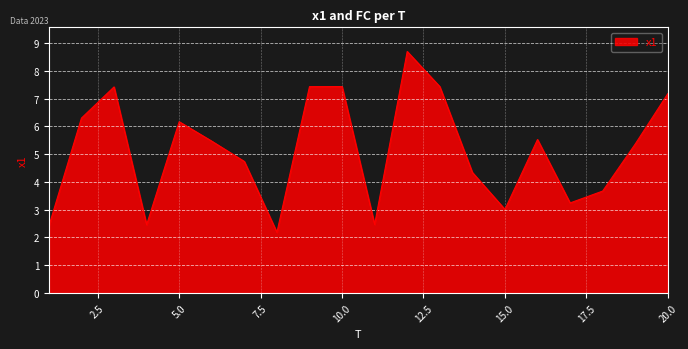

How many lines are shown in the chart?

1